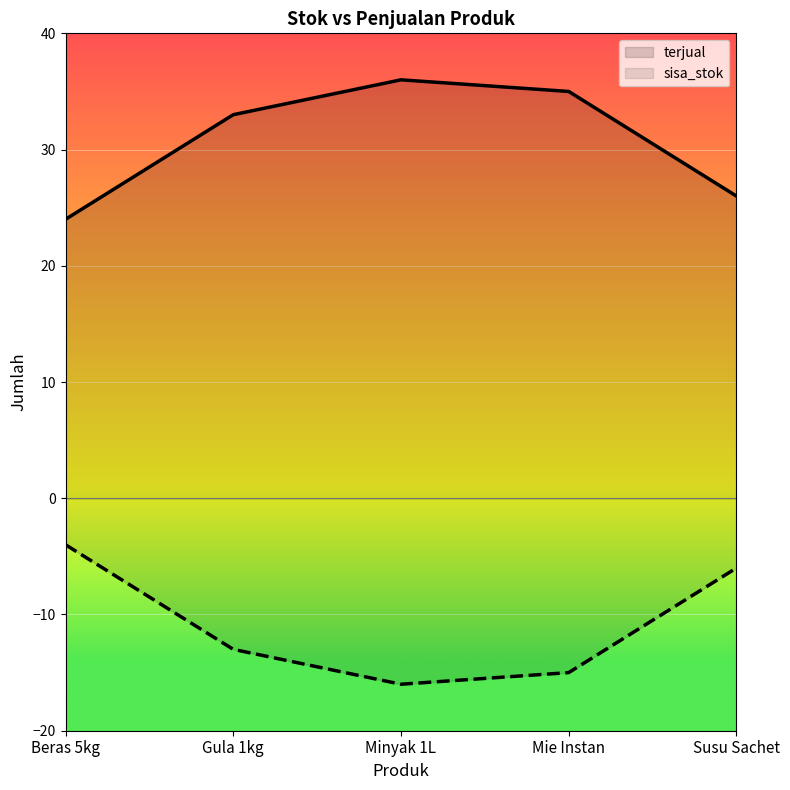

True or false: sisa_stok and terjual intersect in this chart.

False